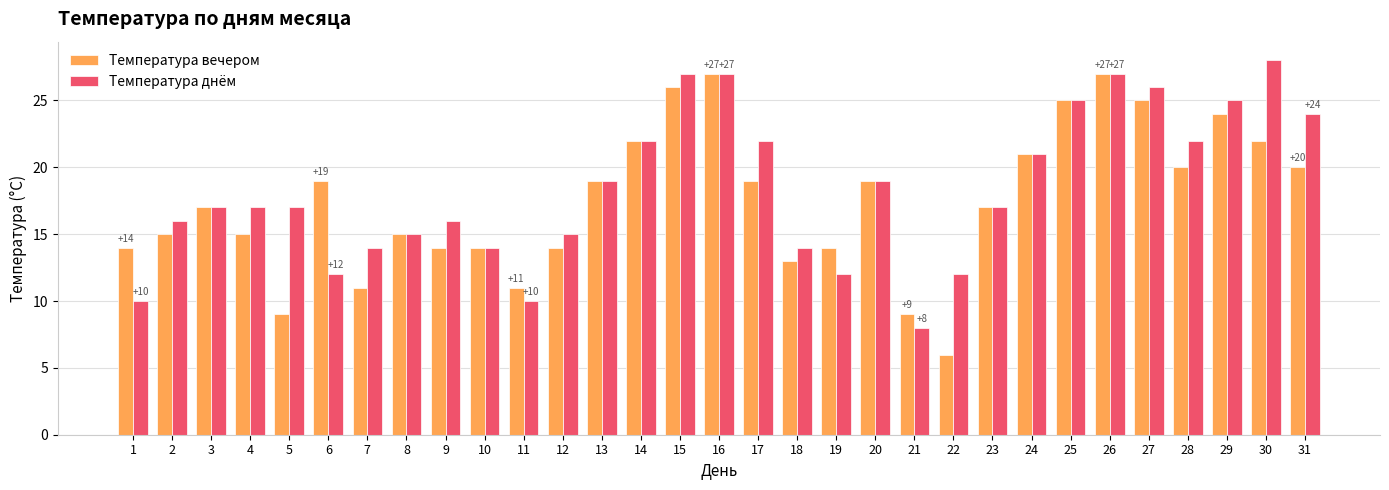

Are the bars horizontal?

No